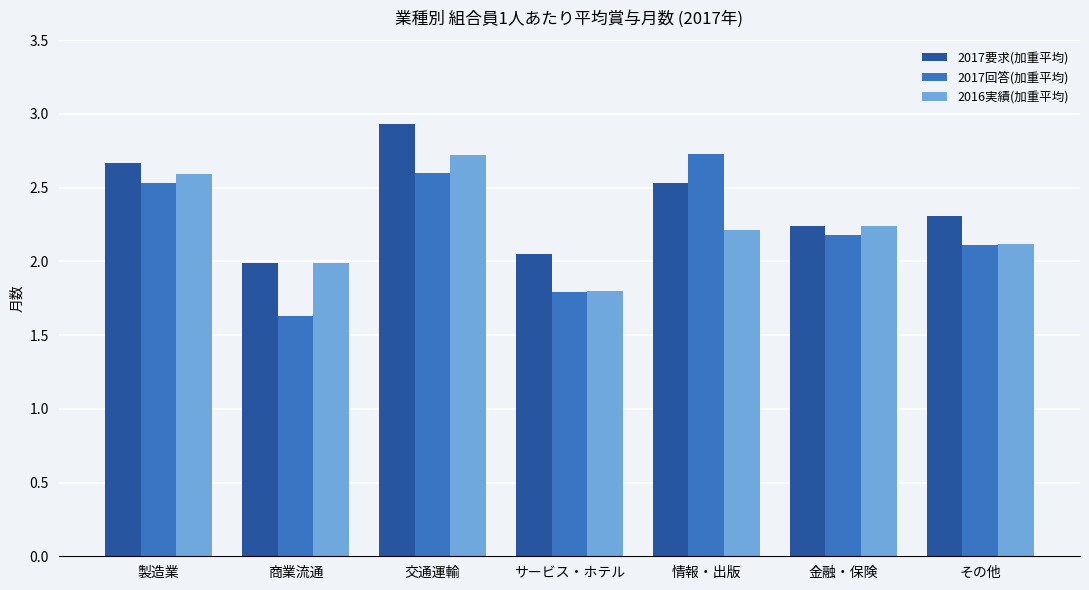

The value of 2017要求(加重平均) at 金融・保険 is 2.2. True or false?

True